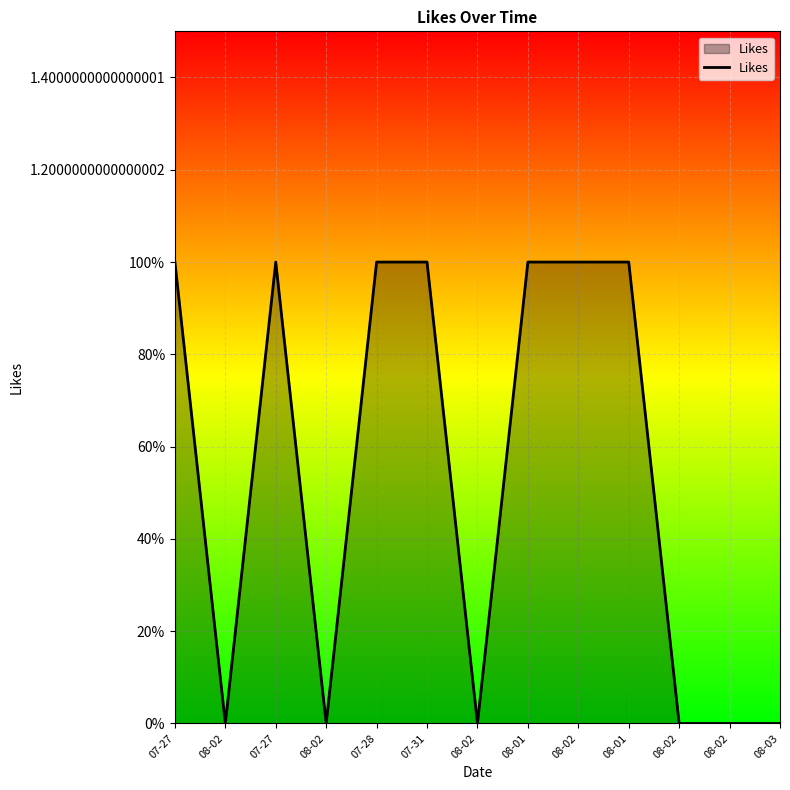

Which has a higher value, 08-03 or 08-01?

08-01